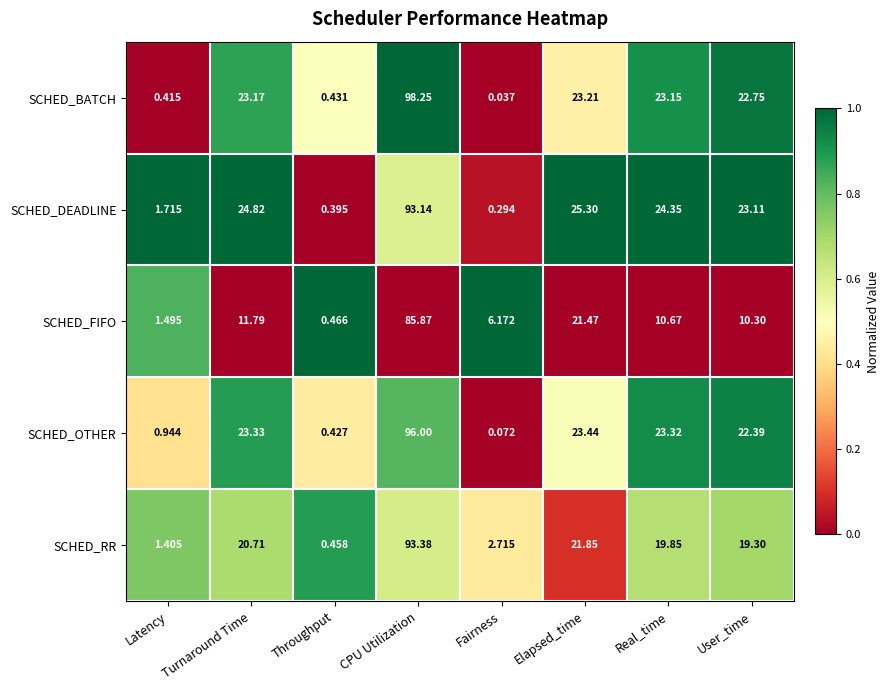

At Latency, list the series in order from smallest to largest.

SCHED_BATCH, SCHED_OTHER, SCHED_RR, SCHED_FIFO, SCHED_DEADLINE